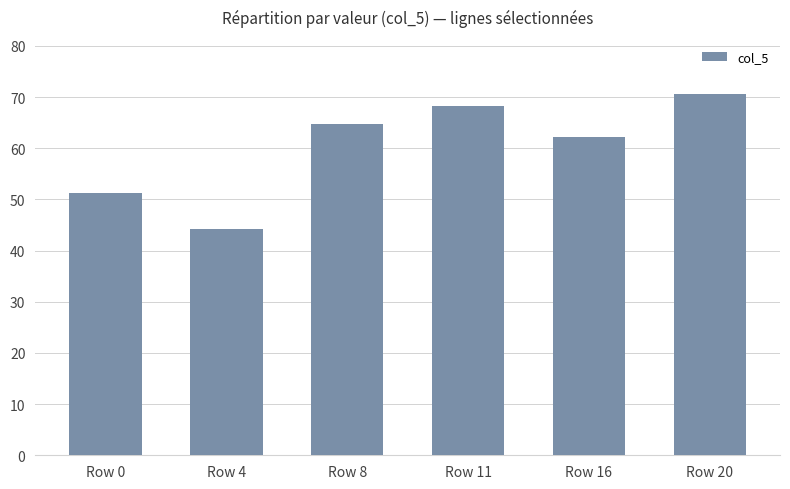

What is the difference between the maximum and minimum values?

26.4